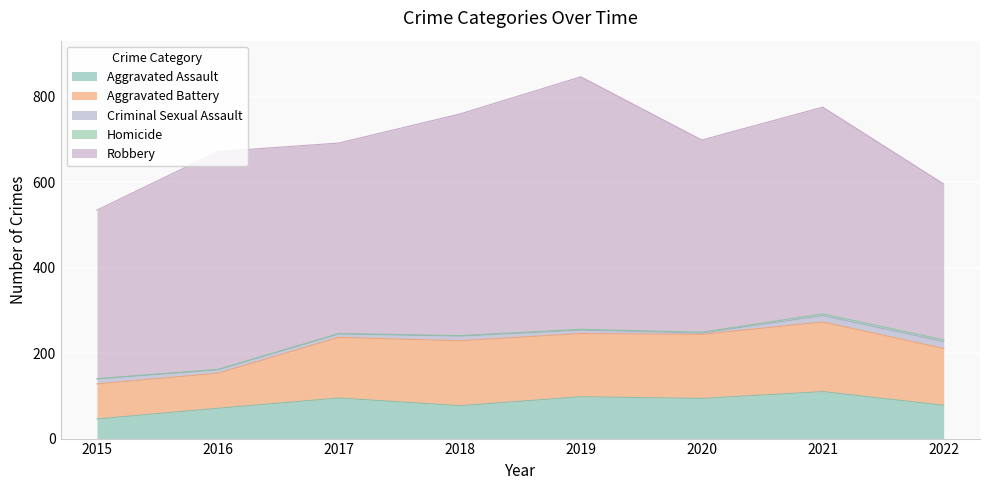

Which label corresponds to the smallest value in the chart?

2015